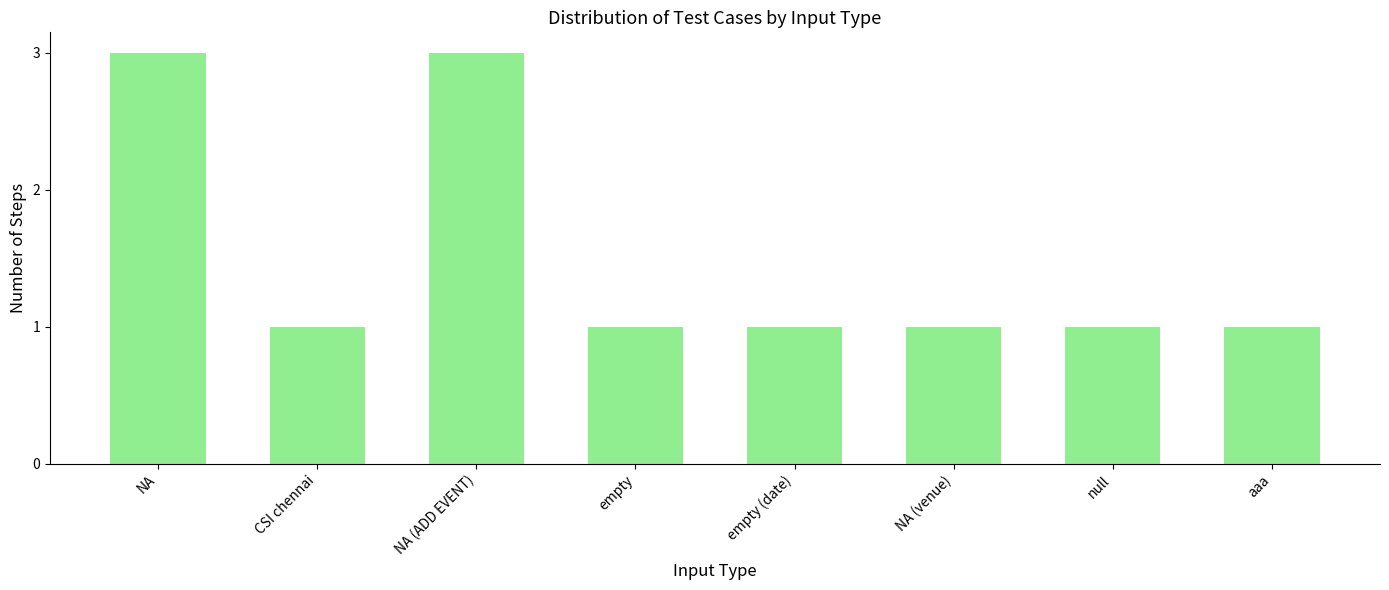

Approximately how many times larger is the value at aaa compared to NA (venue)?

1.0